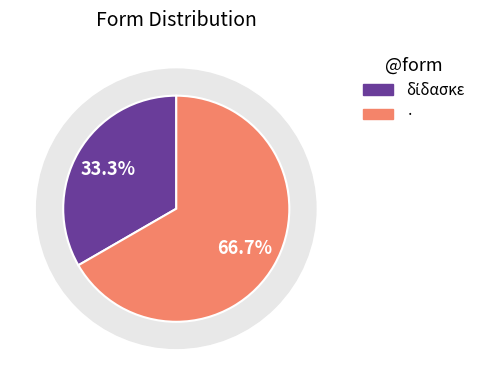

How many slices are in this pie chart?

2